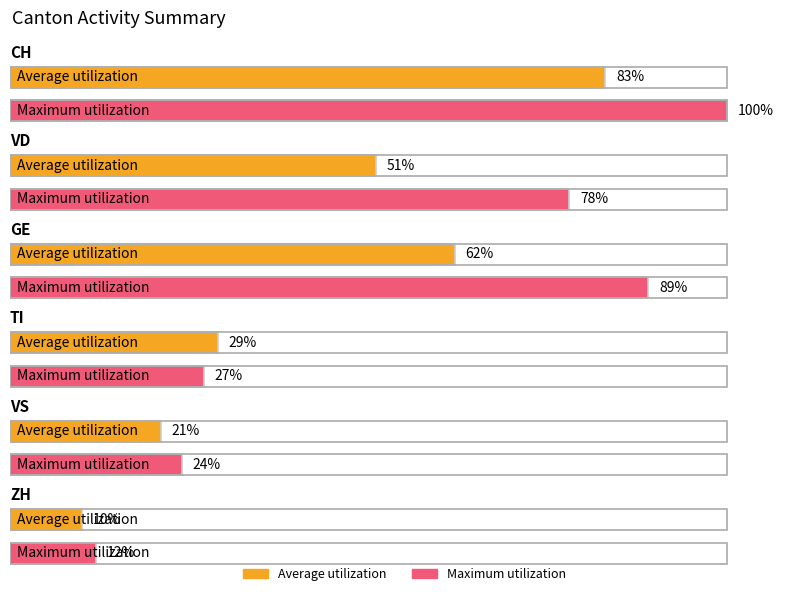

Read the Average utilization value at GE, to the nearest 10.

60